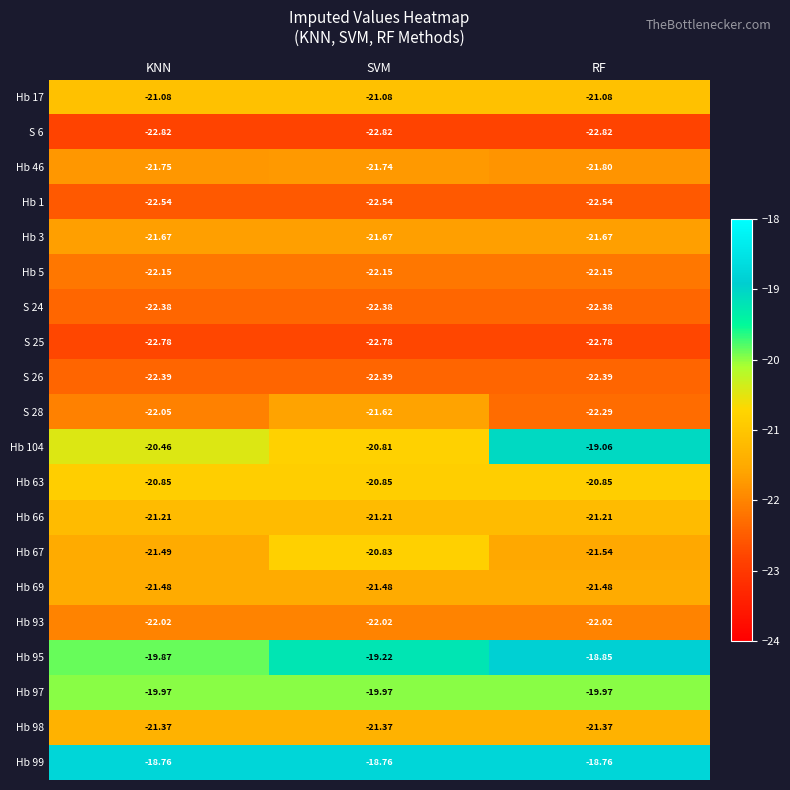

Is the value of Hb 1 at KNN greater than the value of Hb 66 at KNN?

No